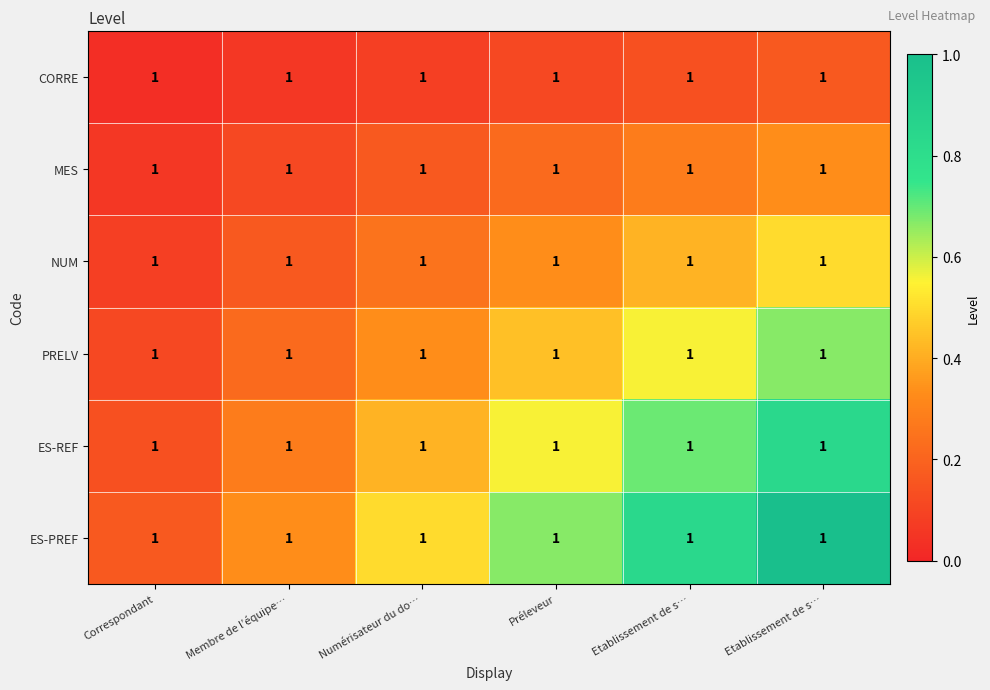

Between Correspondant and Etablissement de s…, which is larger?

Etablissement de s…